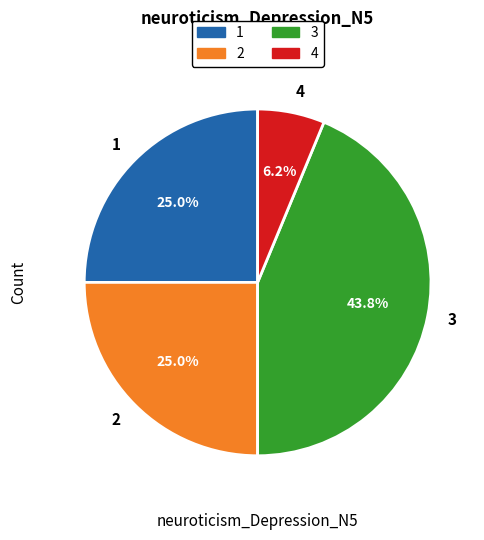

Between 1 and 4, which is larger?

1